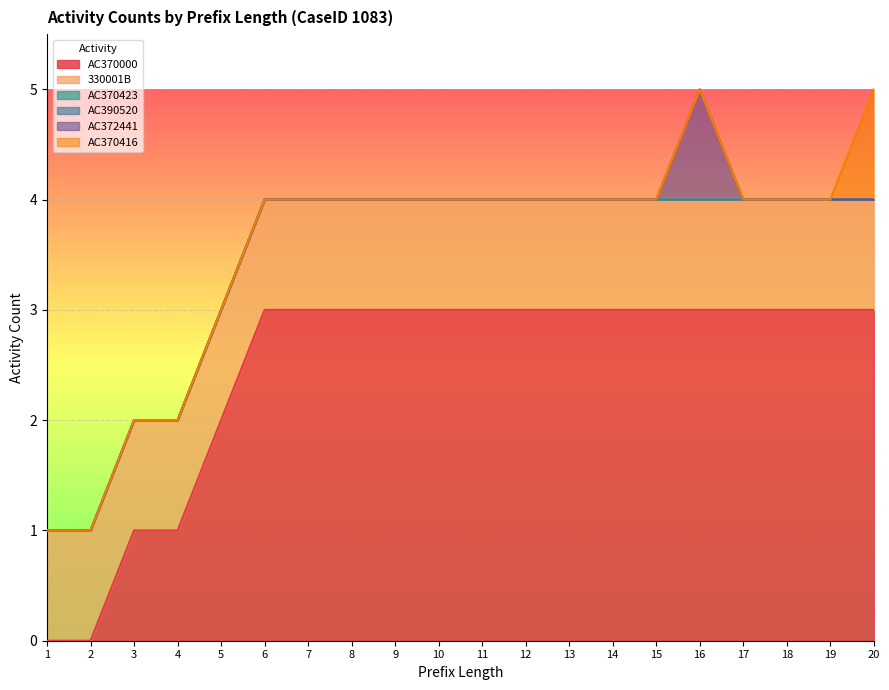

What is the maximum value for 330001B?

1